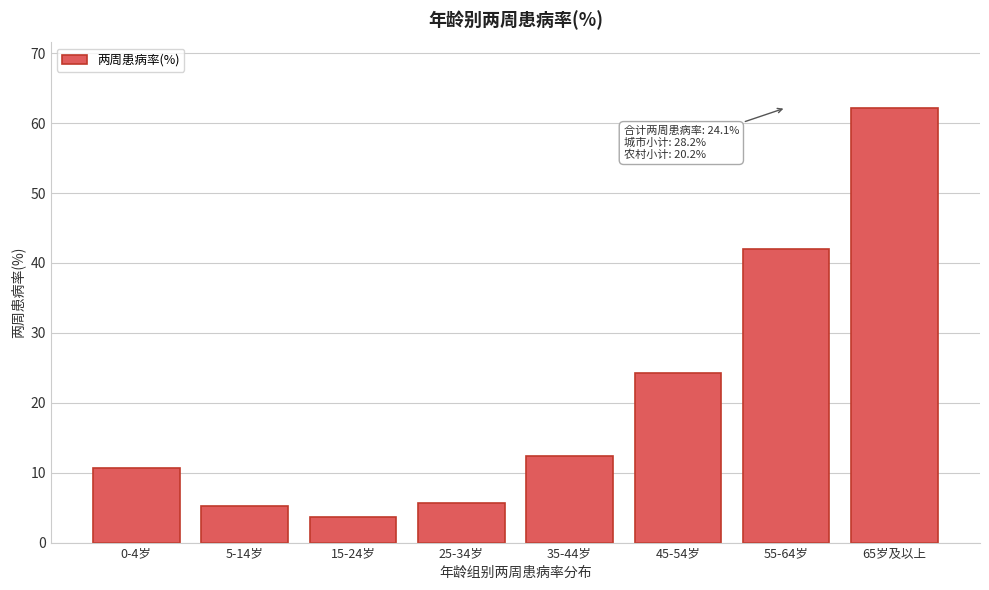

Reading right to left, transcribe all the data shown in this chart.

65岁及以上=62.2	55-64岁=42.0	45-54岁=24.3	35-44岁=12.4	25-34岁=5.7	15-24岁=3.7	5-14岁=5.3	0-4岁=10.6